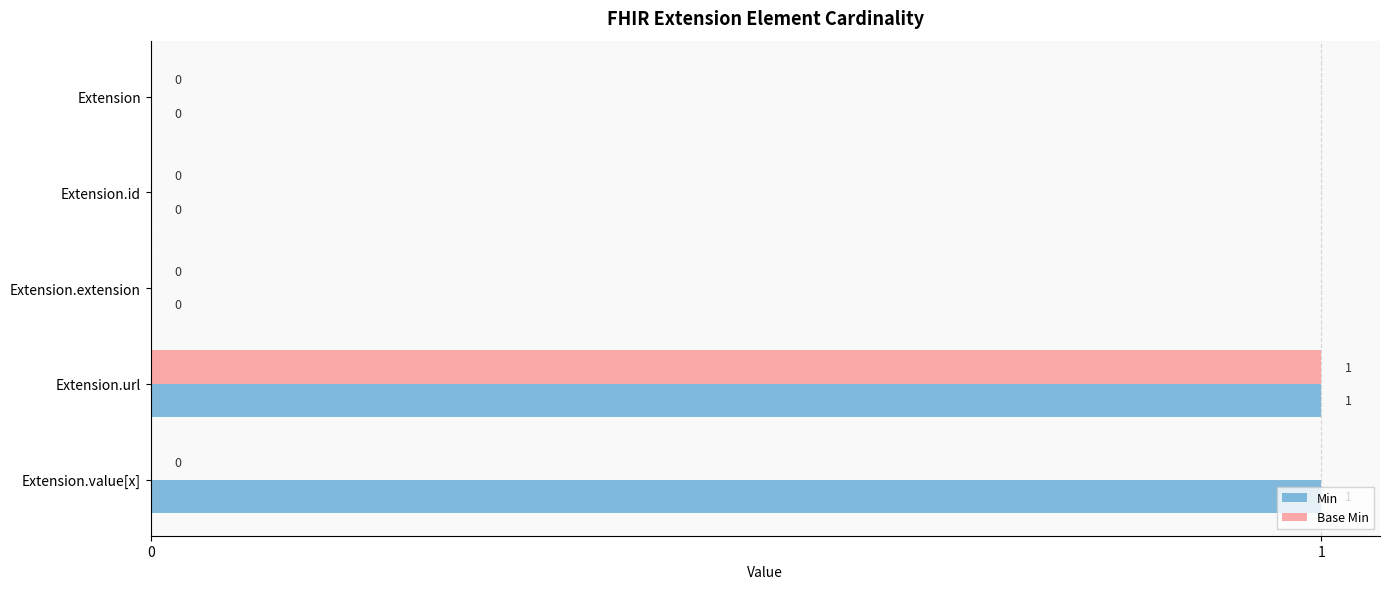

The Base Min series shows 0 at Extension. True or false?

True